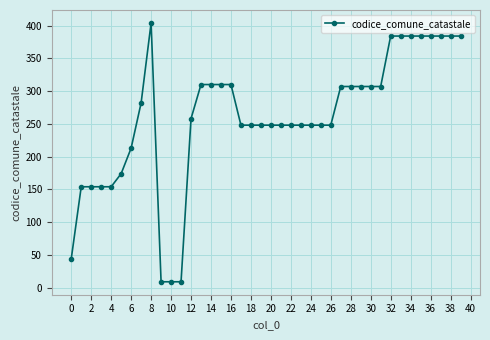

How many values are below 258?

20